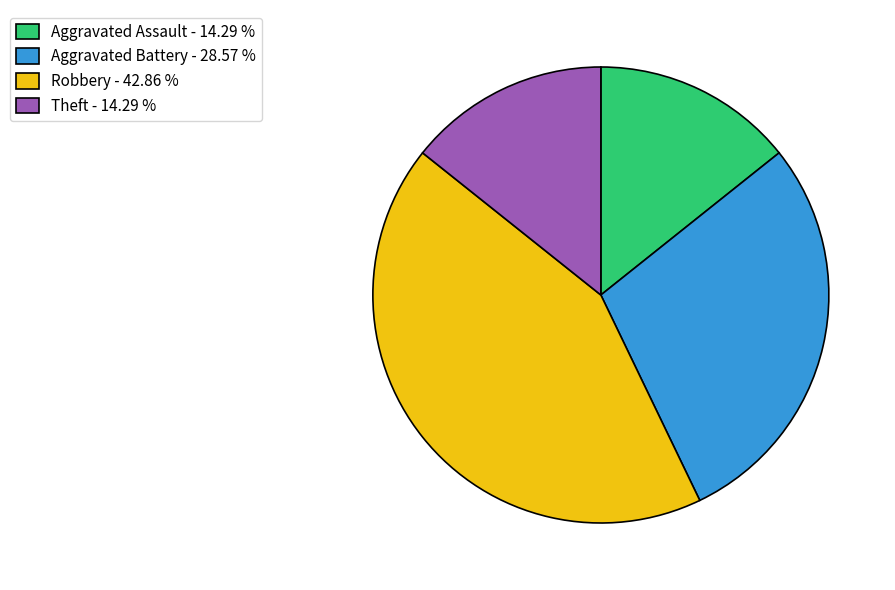

Which category has the biggest portion of the pie?

Robbery - 42.86 %